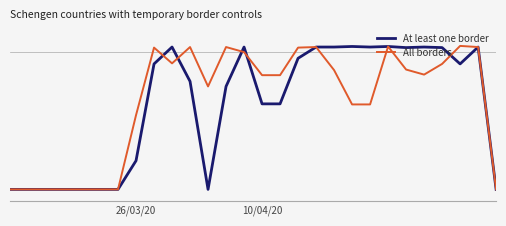

Does the chart have visible grid lines?

No